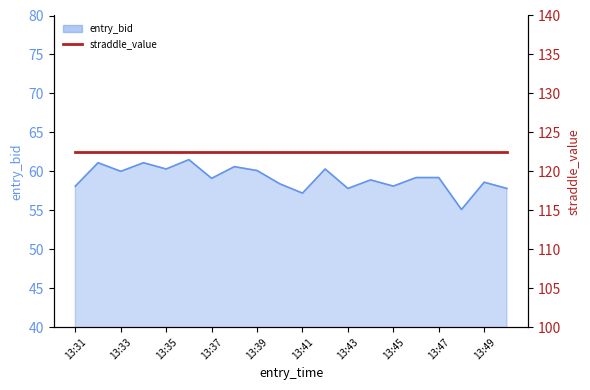

Does the chart display data point markers on the line(s)?

No